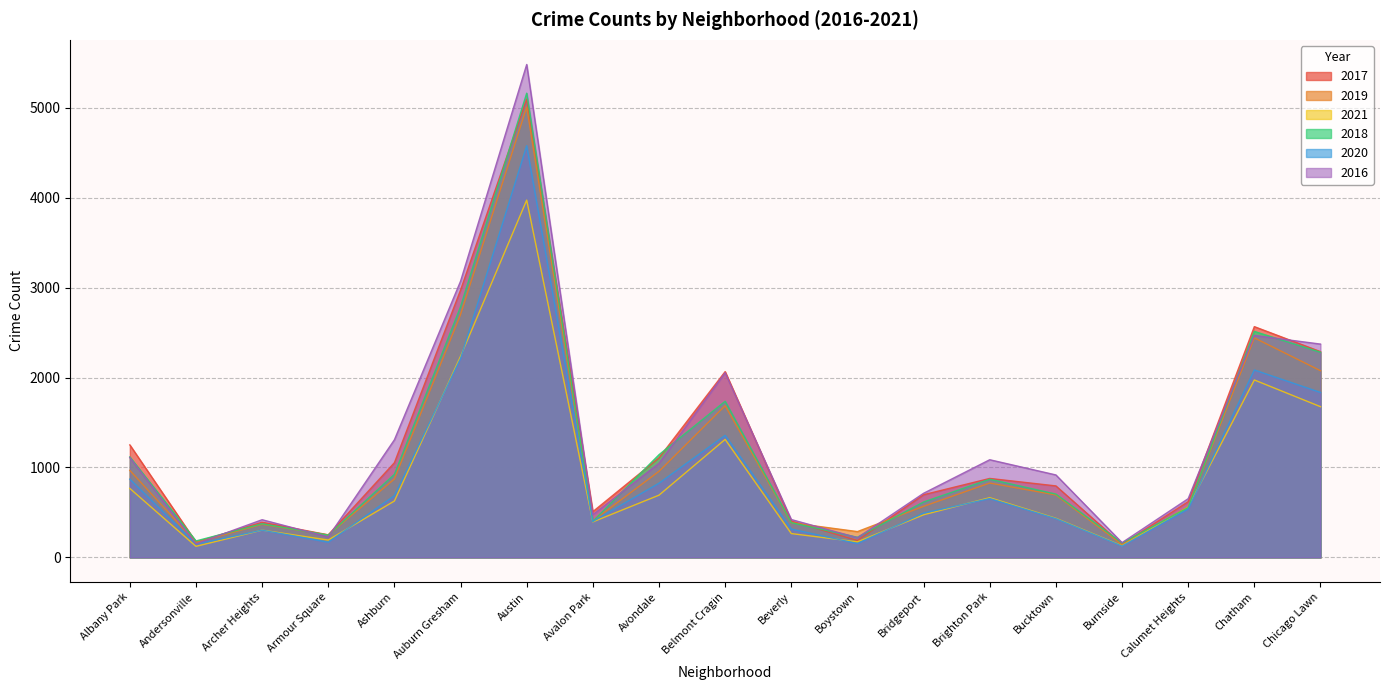

What is the average value of the 2020 series?

957